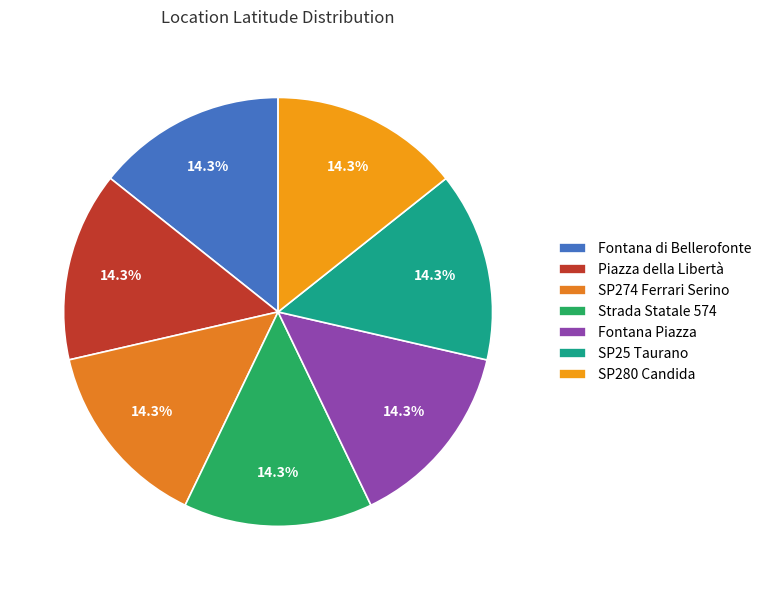

Which slice is the largest?

SP280 Candida